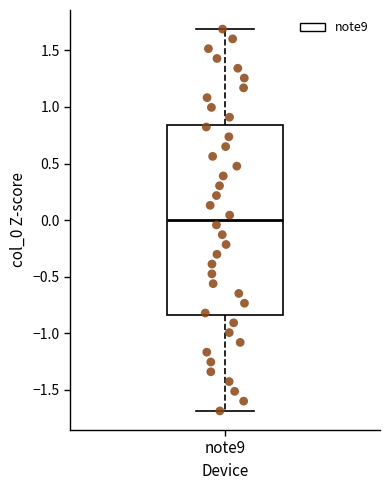

Read this box plot against the y-axis: the position of the median line, the range covered by the box, and the ends of both whiskers. The values are not printed on the chart, so give them approximately, as read against the axis.

median 0.00, box -0.85 to 0.85, whiskers -1.70 to 1.70